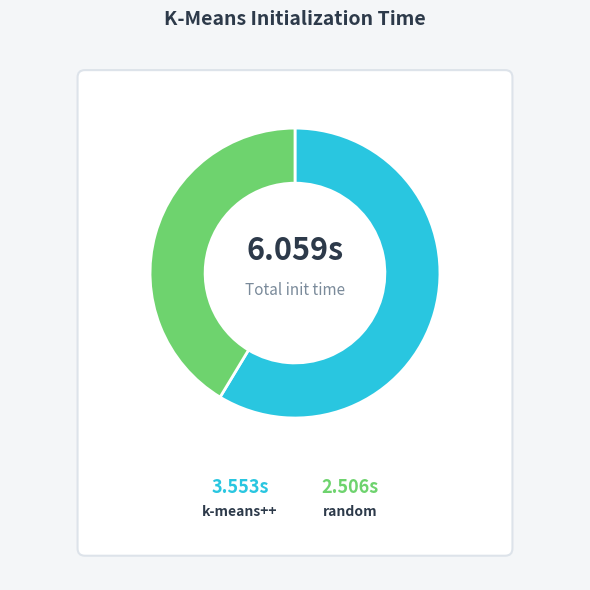

Which slice is the largest?

kmeans_k-means++